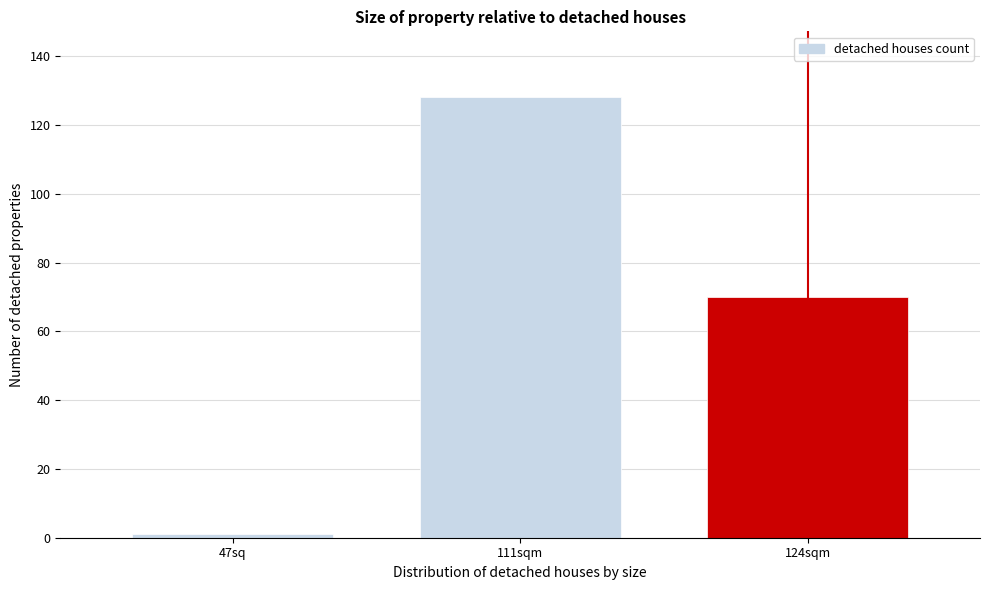

Reading left to right, what are all the values shown in this chart?

1	128	70